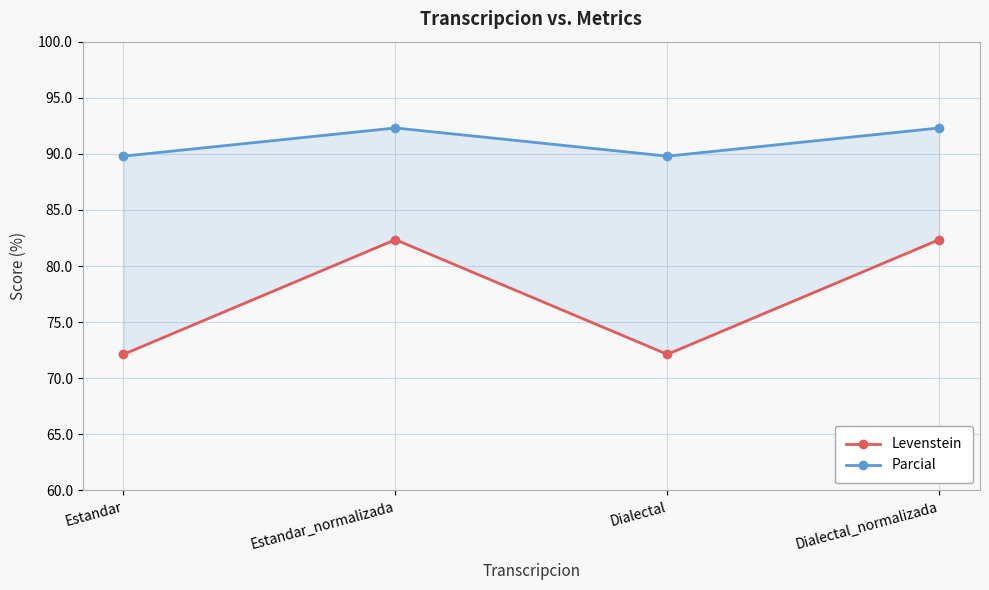

Where is the first local minimum for Parcial?

Dialectal